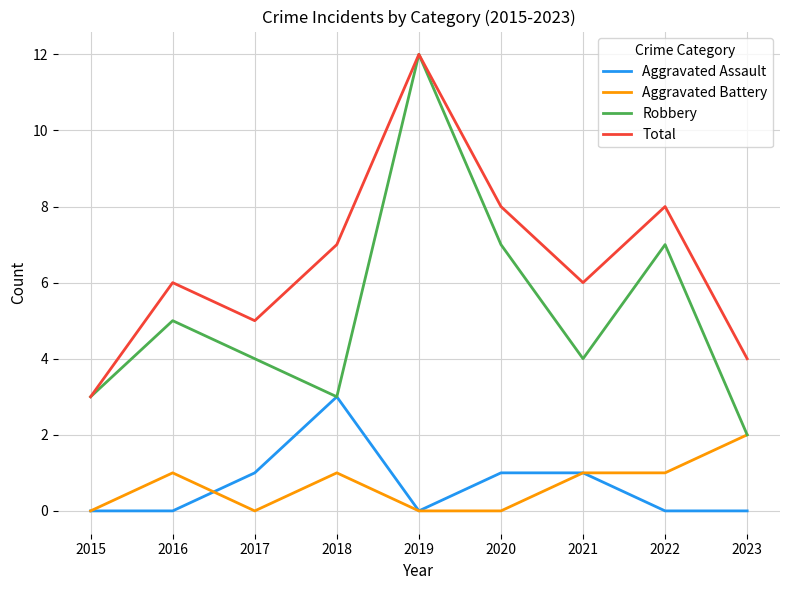

True or false: Aggravated Assault and Total intersect in this chart.

False